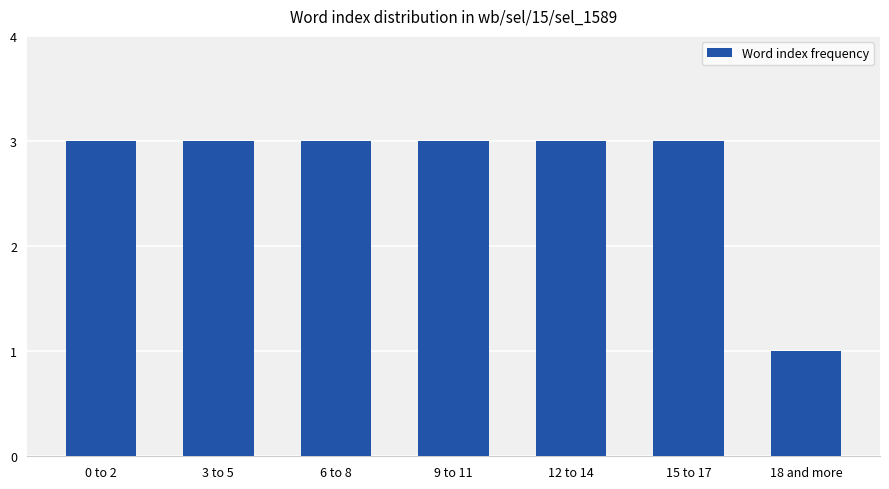

Are the bars horizontal?

No